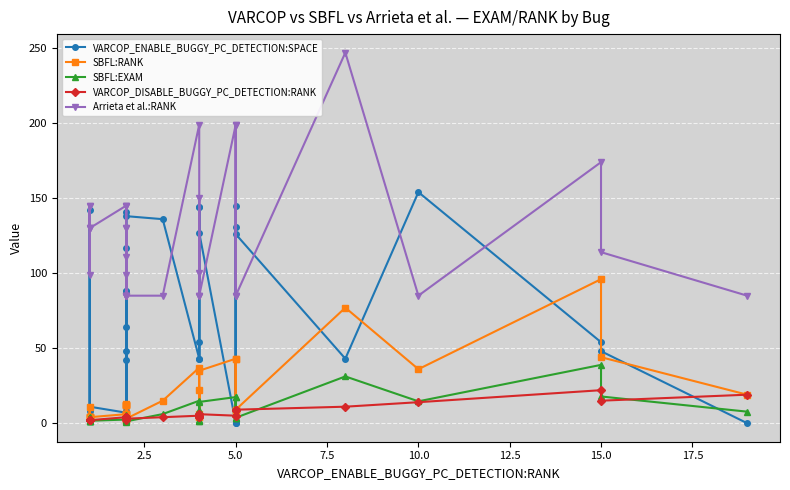

How many data points in Arrieta et al.:RANK are less than 111?

18